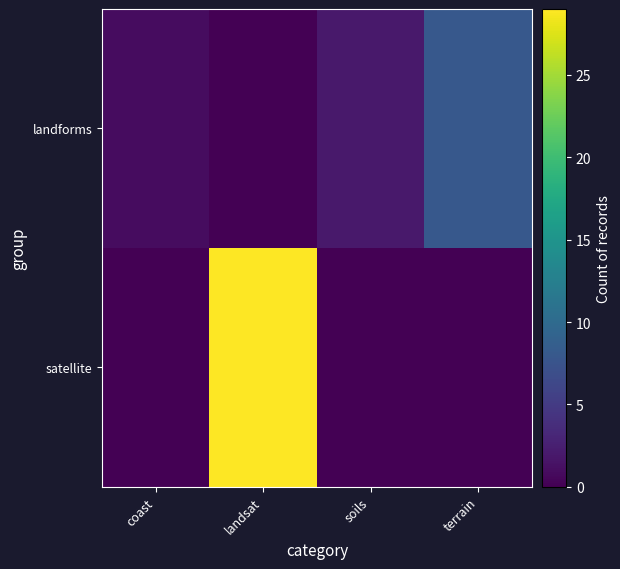

What is the spread (max minus min) of values at soils?

2